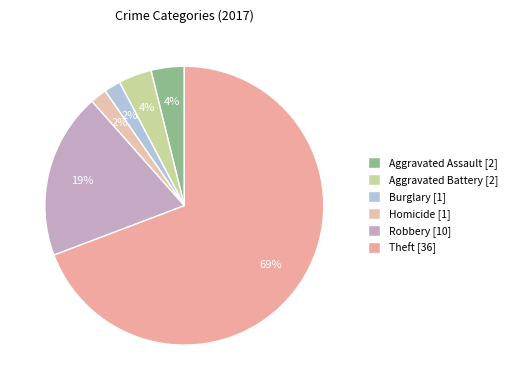

Which category accounts for the majority?

Theft [36]